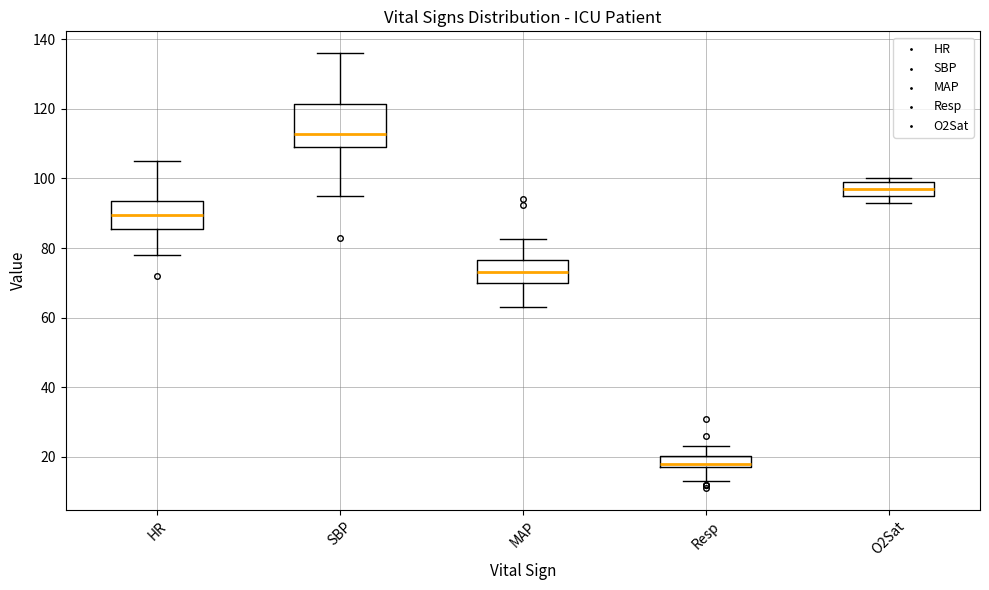

Where does the median line of the box for O2Sat sit on the y-axis? The values are not printed on the chart, so give them approximately, as read against the axis.

98